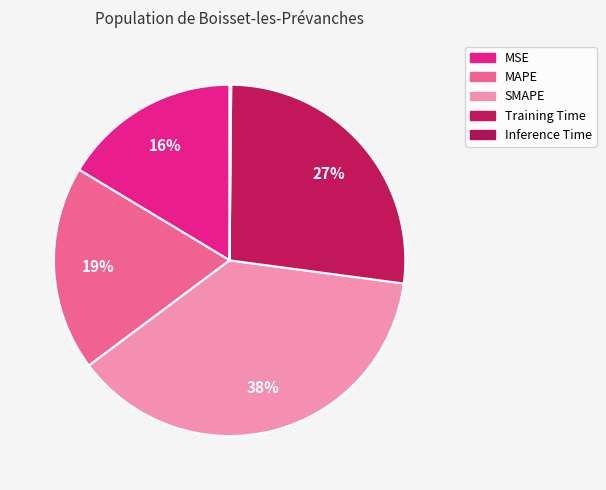

Count the number of slices in the pie.

5